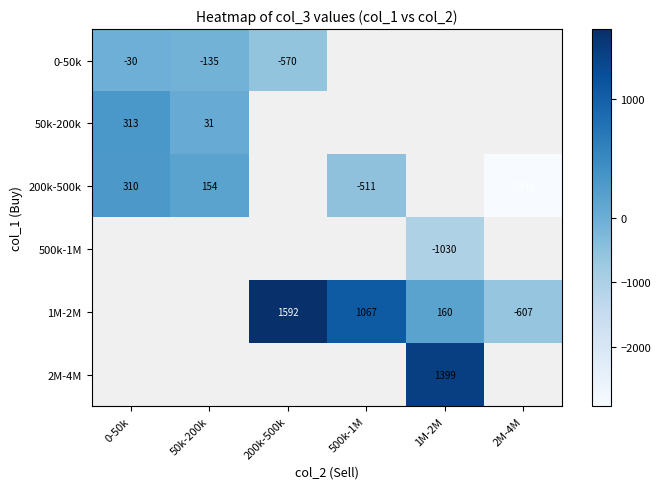

True or false: 200k-500k has a value of -2916 at 2M-4M.

True